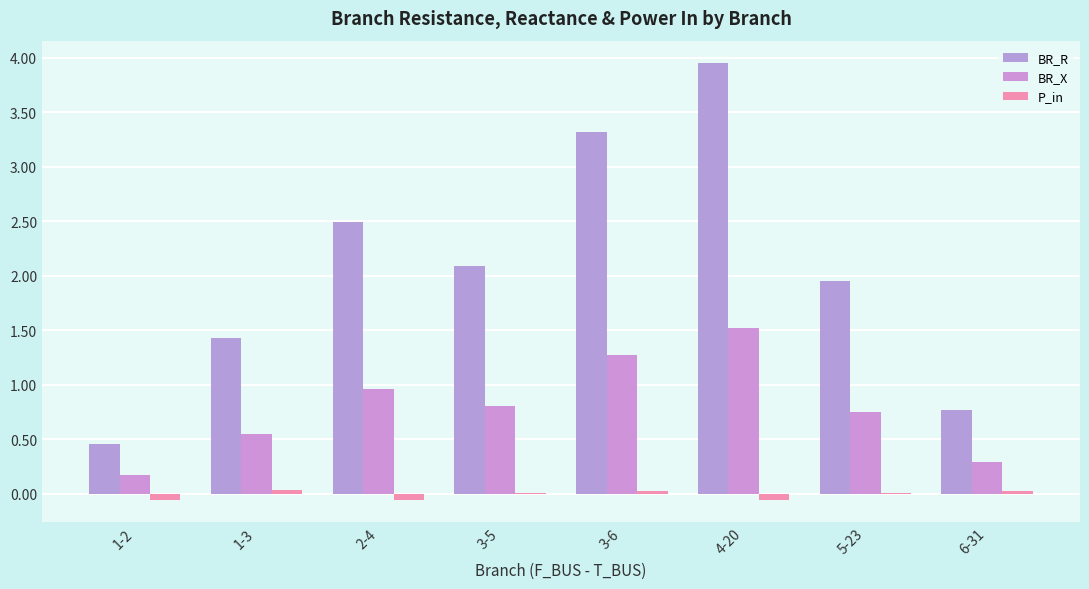

Where is P_in nearest to the value 0?

5-23